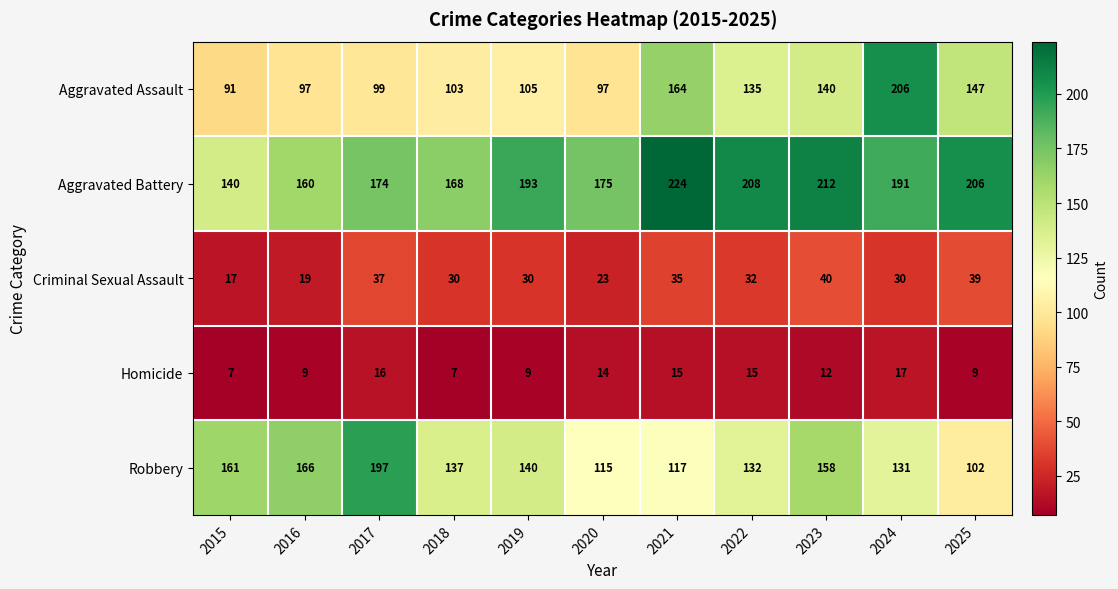

Which series has the widest spread of values?

Aggravated Assault